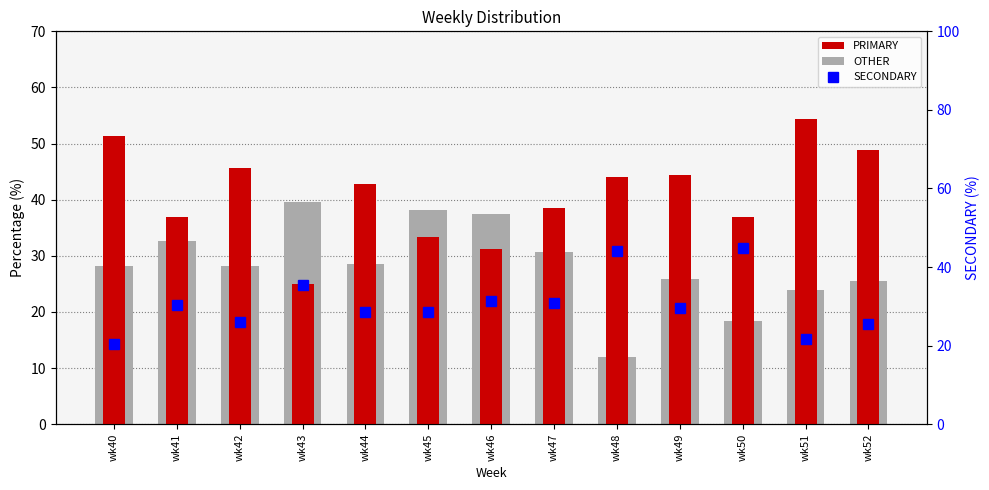

Where does the OTHER series first go above 28?

wk40